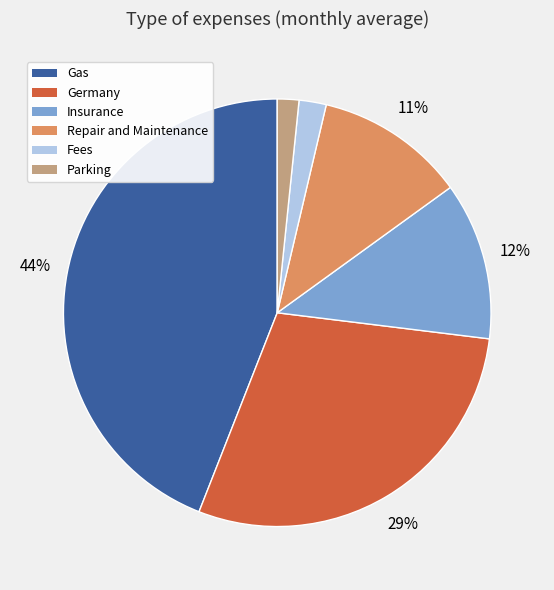

Which has a higher value, Insurance or Germany?

Germany